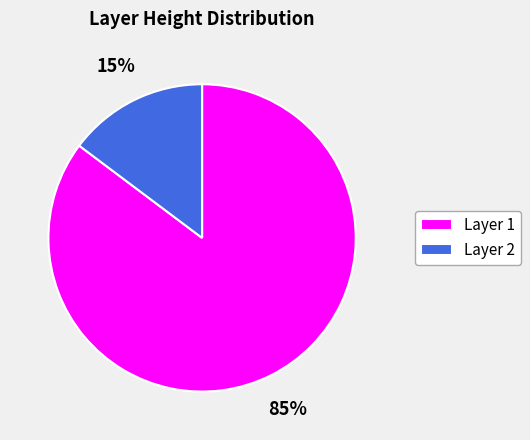

What is the smallest slice in the pie chart?

Layer 2